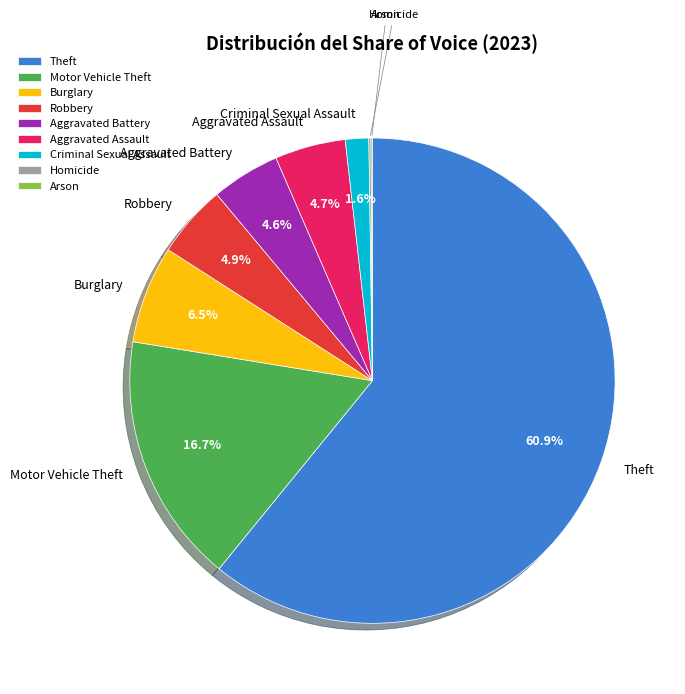

To the nearest percent, what percentage of the pie is Aggravated Battery?

5%